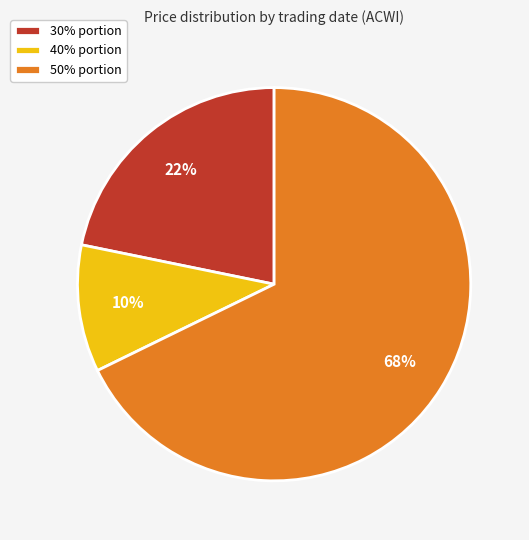

To the nearest percent, what portion does 50% portion represent?

68%